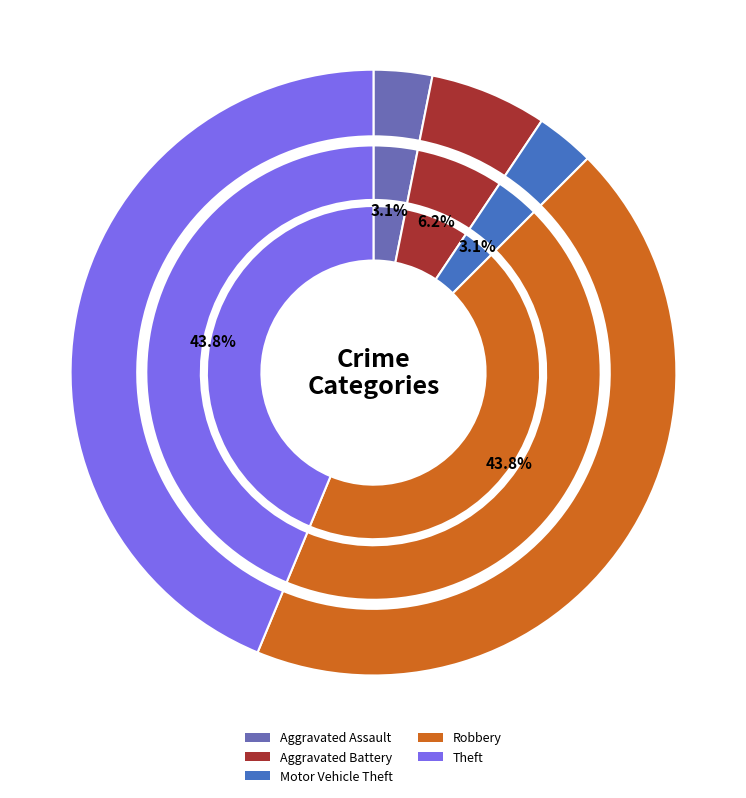

The Aggravated Assault slice represents 3% of the pie. True or false?

True